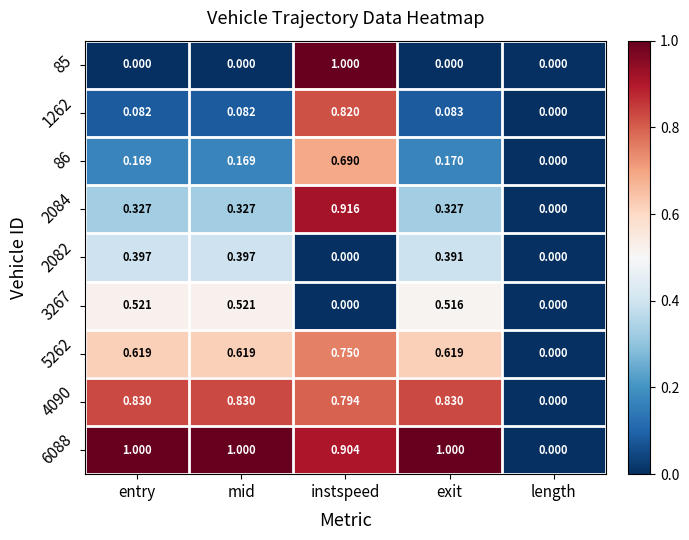

At which category is the sum across all series the highest?

instspeed